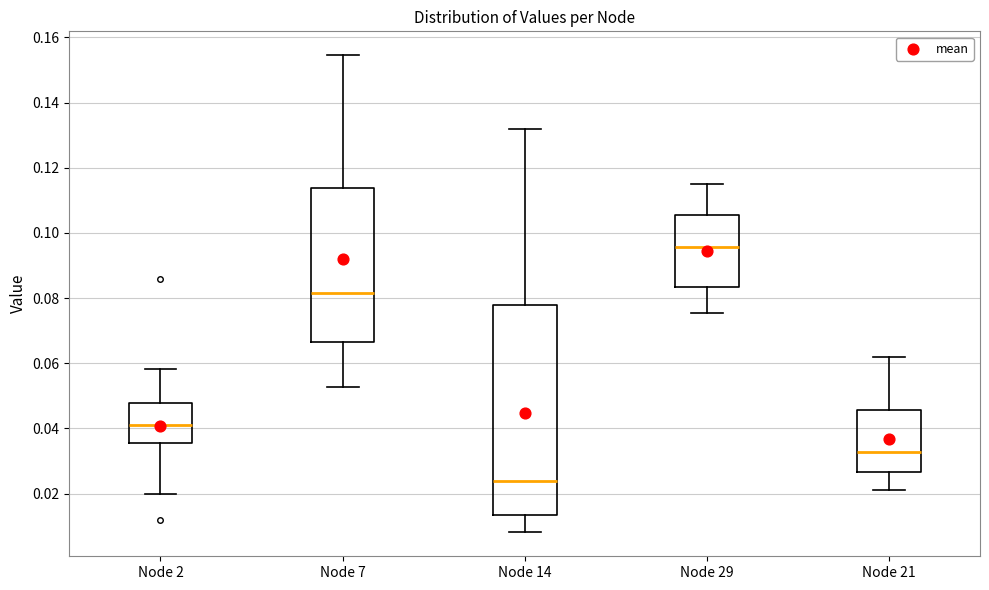

Reading left to right, transcribe this box plot: for each box, give where its median line is, the range the box spans, and where its two whiskers end, as read against the y-axis. The values are not printed on the chart, so give them approximately, as read against the axis.

Node 2: median 0.042, box 0.036 to 0.048, whiskers 0.020 to 0.058
Node 7: median 0.082, box 0.066 to 0.114, whiskers 0.052 to 0.154
Node 14: median 0.024, box 0.014 to 0.078, whiskers 0.008 to 0.132
Node 29: median 0.096, box 0.084 to 0.106, whiskers 0.076 to 0.116
Node 21: median 0.032, box 0.026 to 0.046, whiskers 0.022 to 0.062